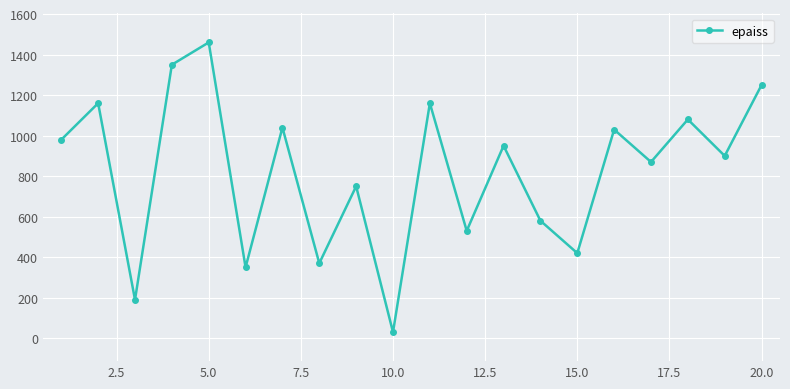

What is the minimum value shown in the chart?

30